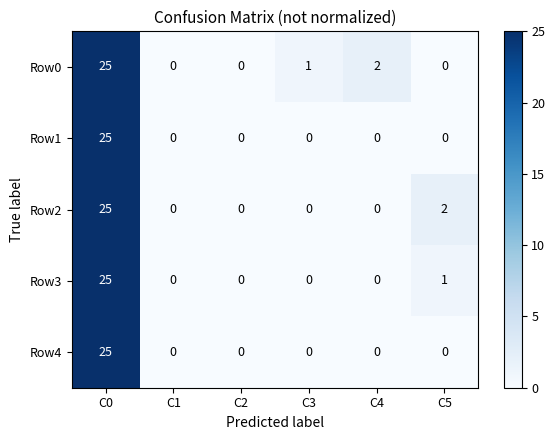

What is the total value across all series at C5?

3